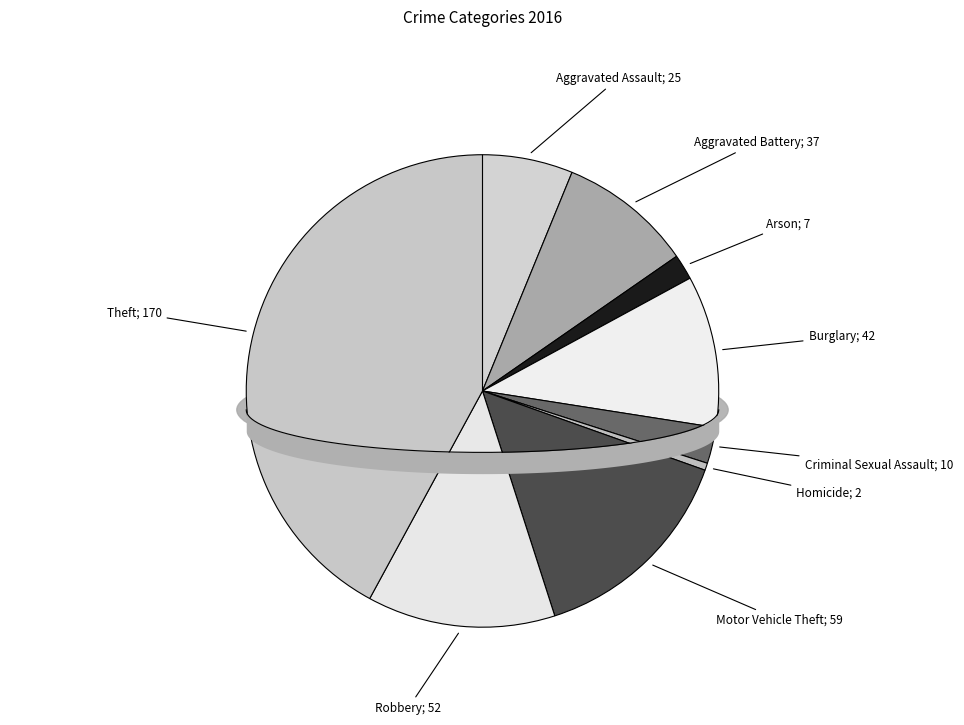

To the nearest percent, what is the difference between the largest and smallest slice percentages?

42%